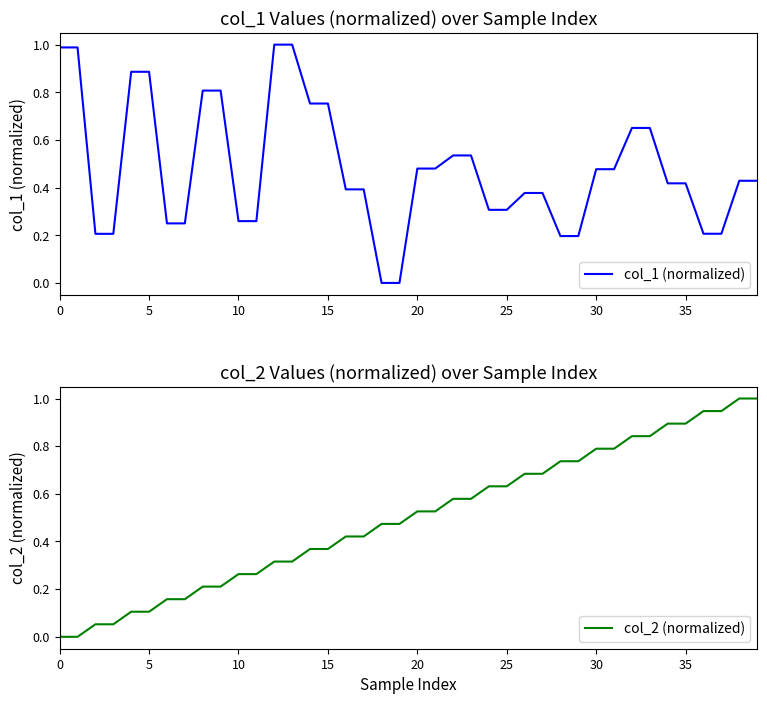

What is the label of the 33rd point from the left?

32